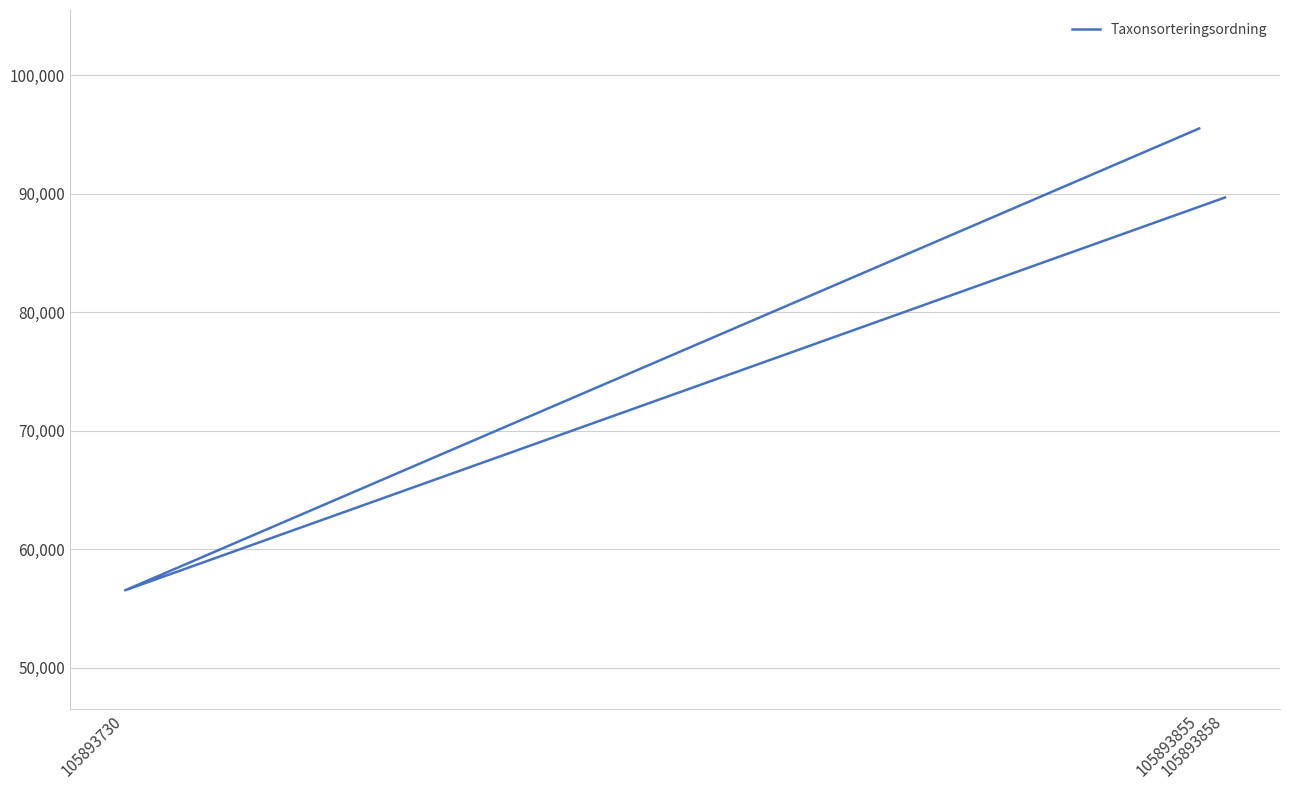

Is it true that the value at 105893858 is 89692?

True